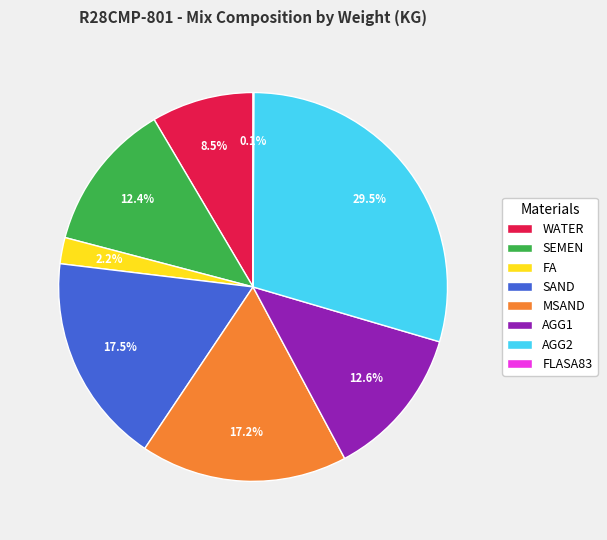

Which category has the biggest portion of the pie?

AGG2